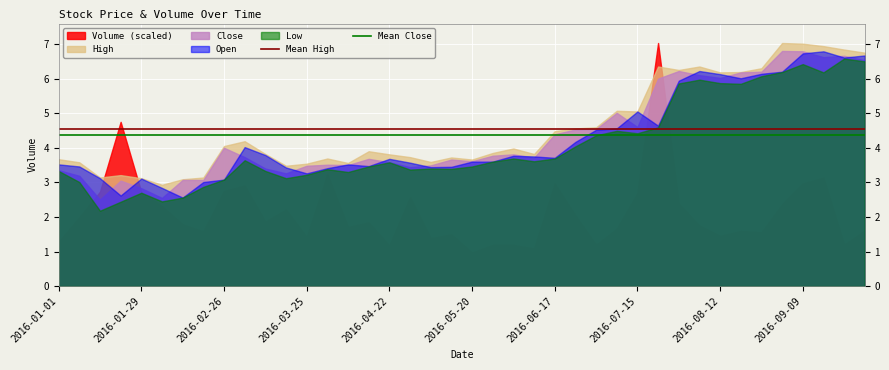

The value of Open at 2016-01-01 is 1.3. True or false?

False